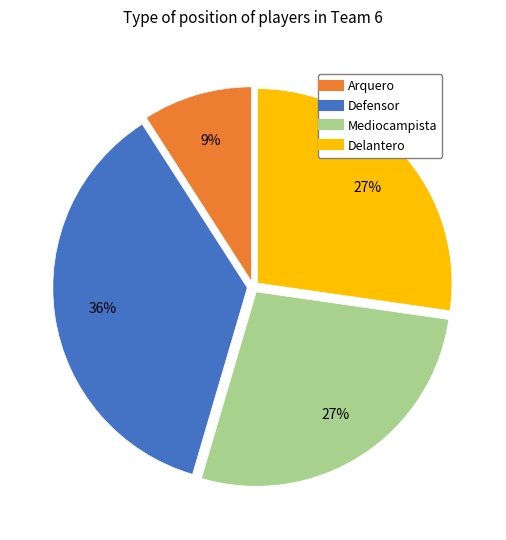

Count the number of slices in the pie.

4